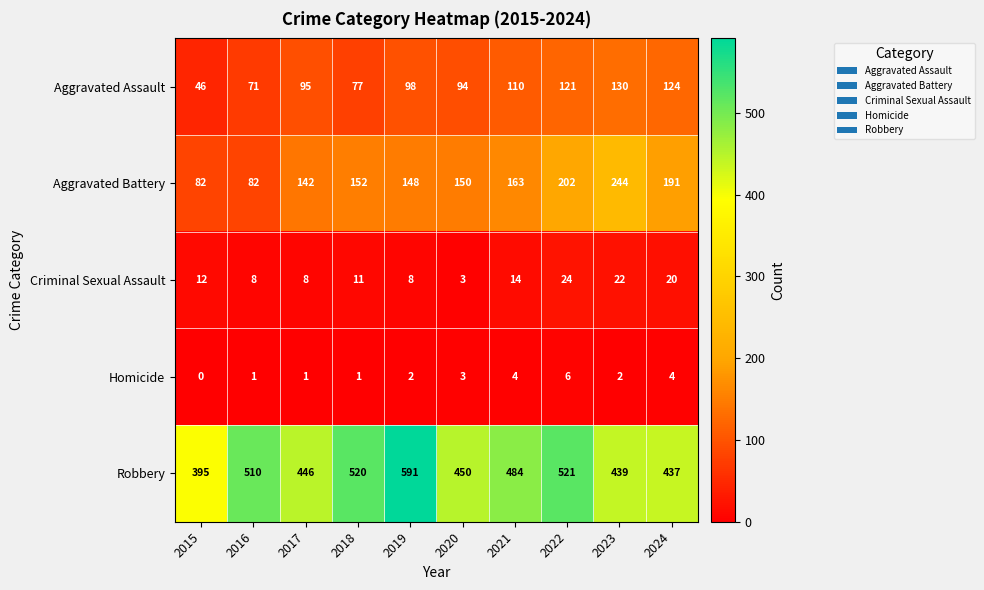

Which series has the largest total across all categories?

Robbery